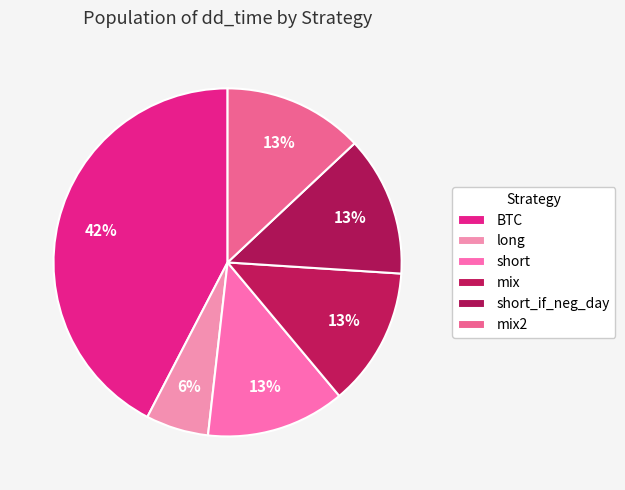

How many slices are in this pie chart?

6